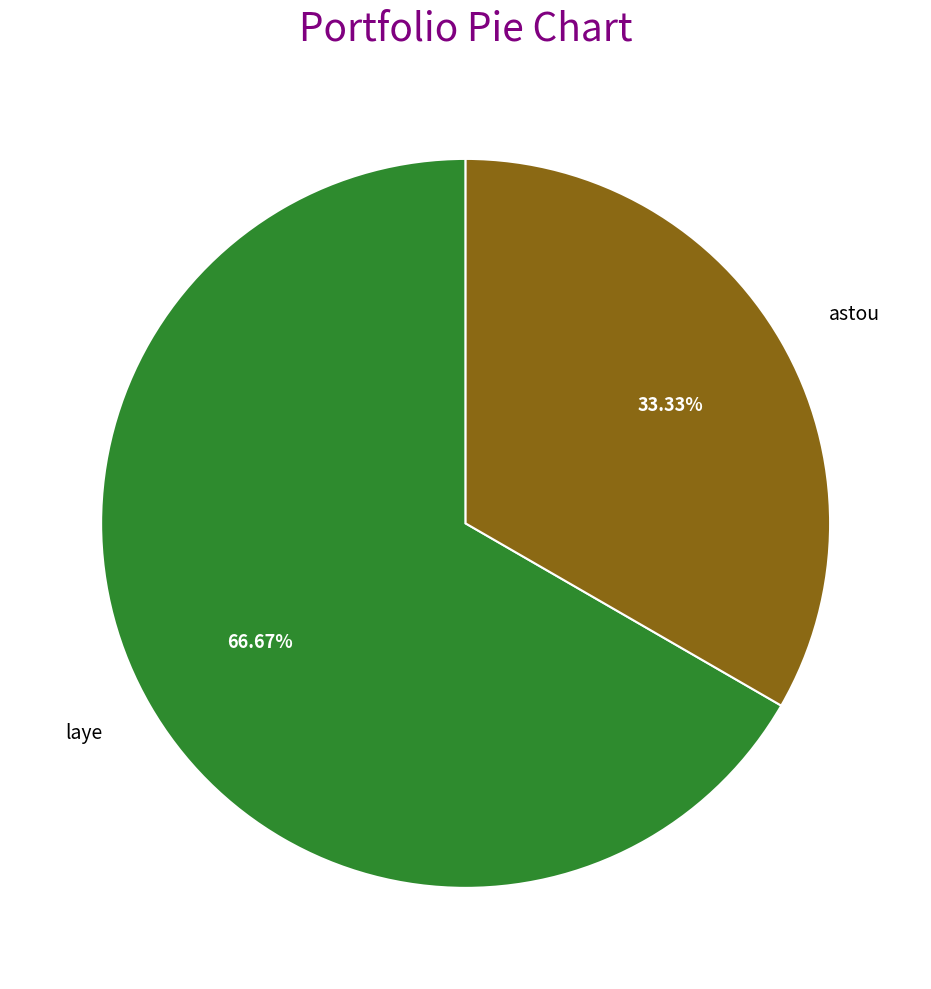

Between astou and laye, which is larger?

laye